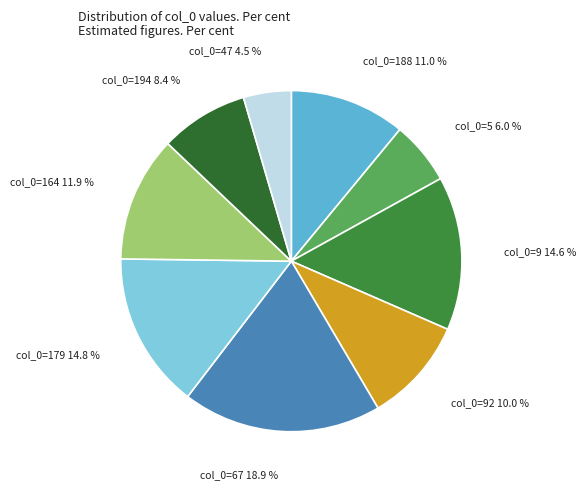

What is the ratio of the value at col_0=5 6.0 % to the value at col_0=194 8.4 %?

0.7